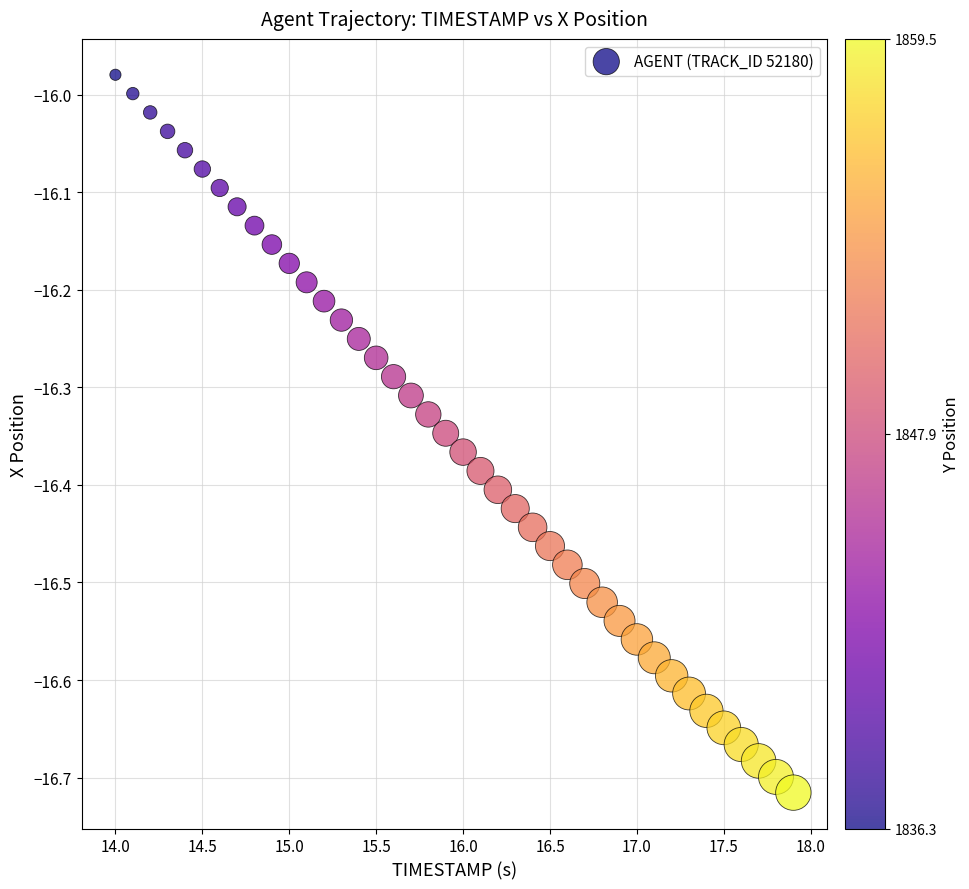

What is the range of Y values (max minus min)?

0.7